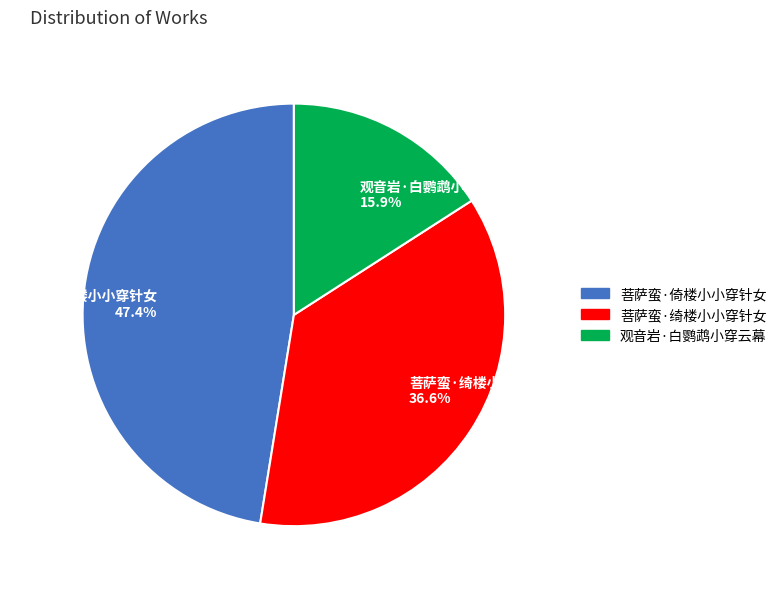

What percentage is the 菩萨蛮·绮楼小小穿针女 slice, to the nearest percent?

37%